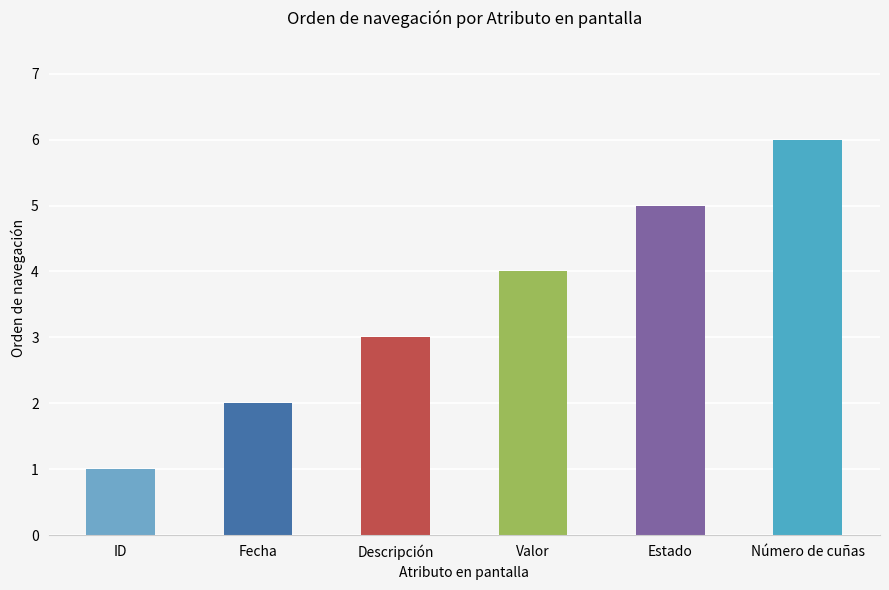

What is the maximum value shown in the chart?

6